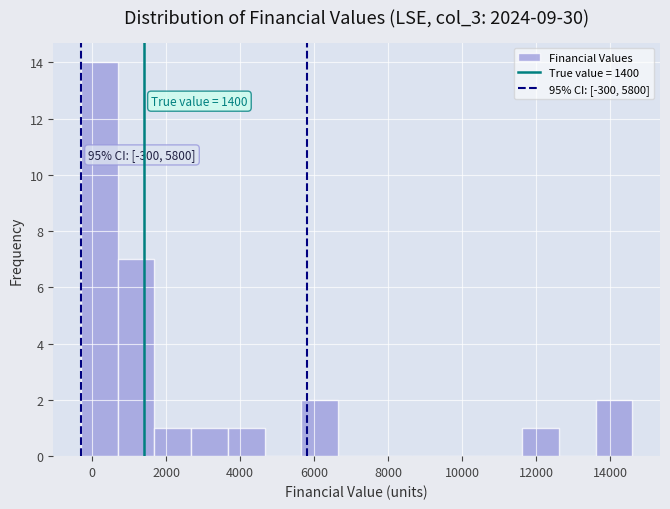

Which range on the x-axis has the tallest bar?

-200 to 600